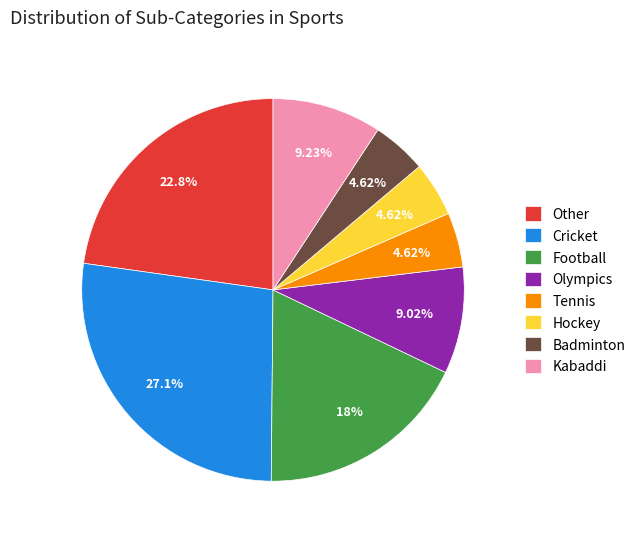

Between Cricket and Tennis, which is larger?

Cricket